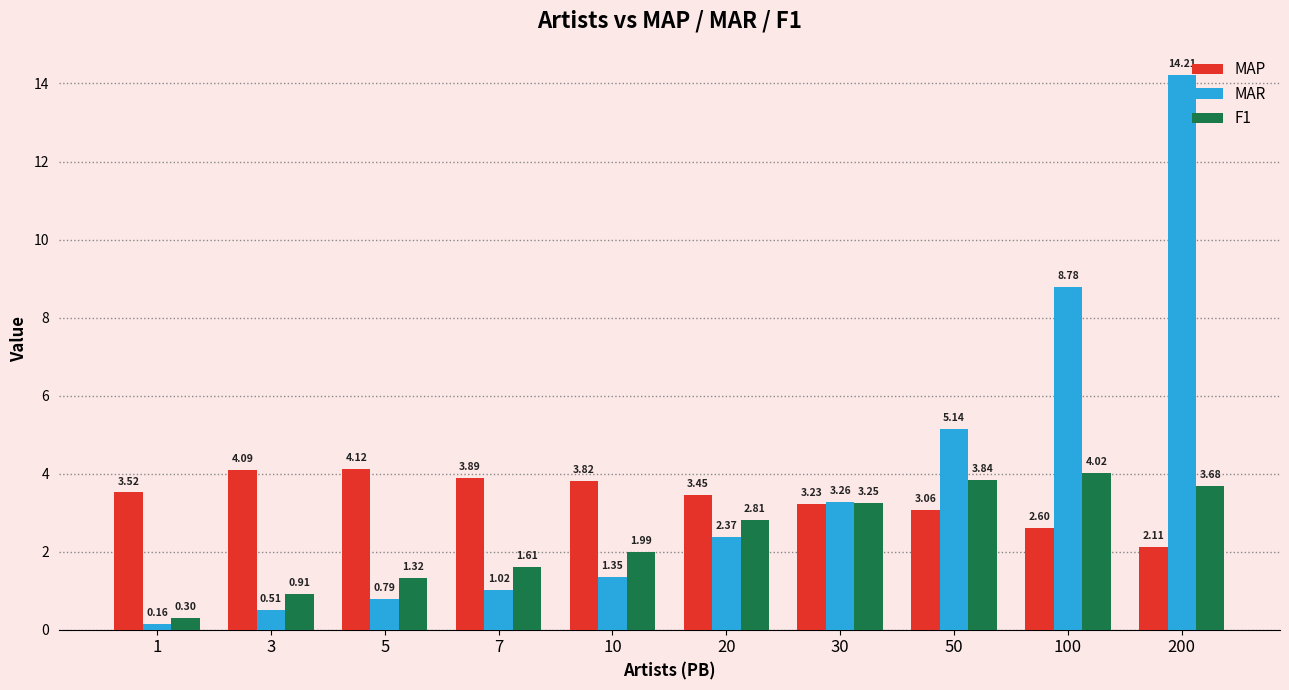

At which category is the sum across all series the highest?

200